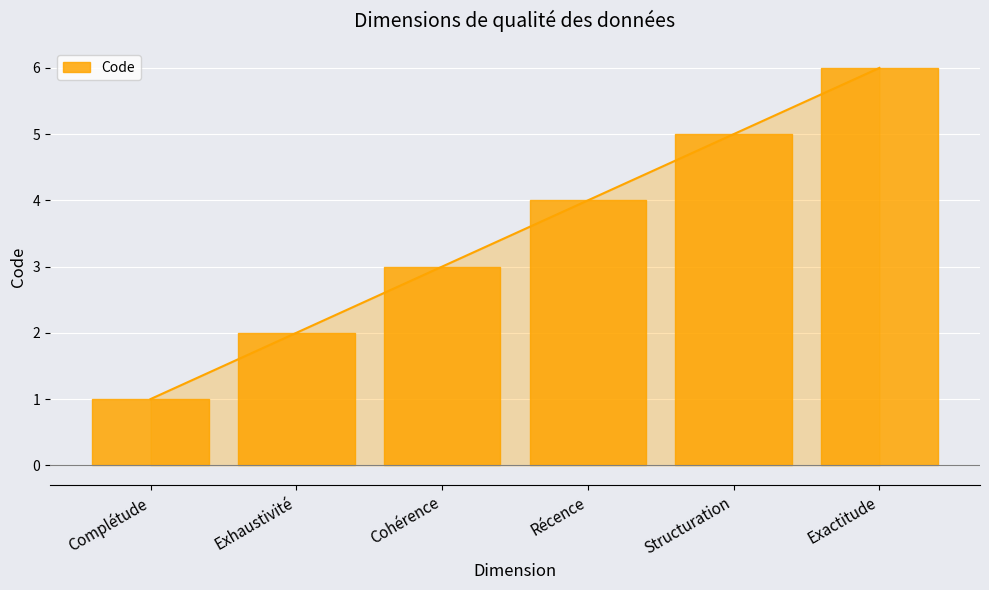

At which label is the value closest to 3?

Cohérence